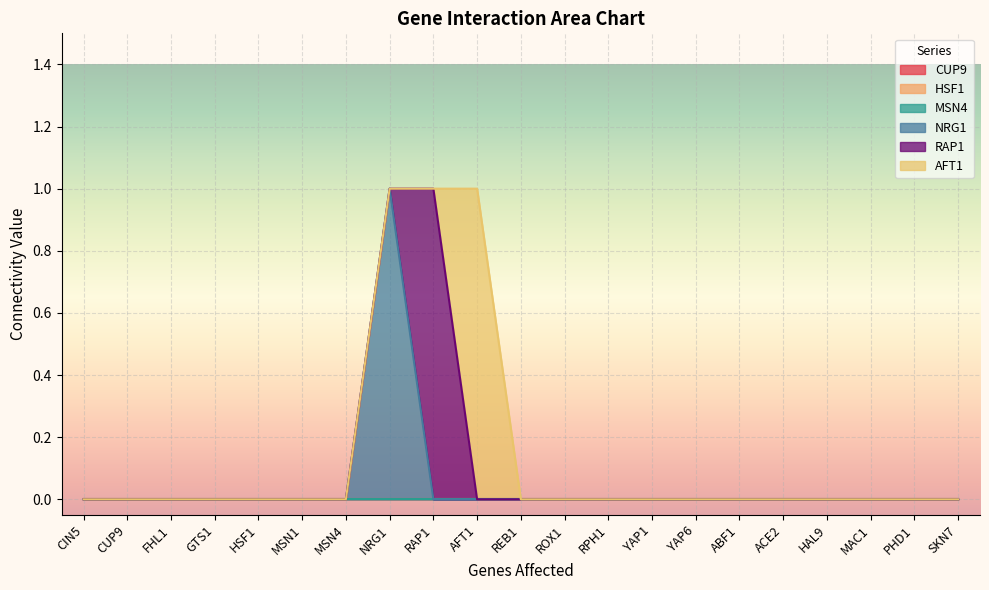

True or false: RAP1 and AFT1 intersect in this chart.

True